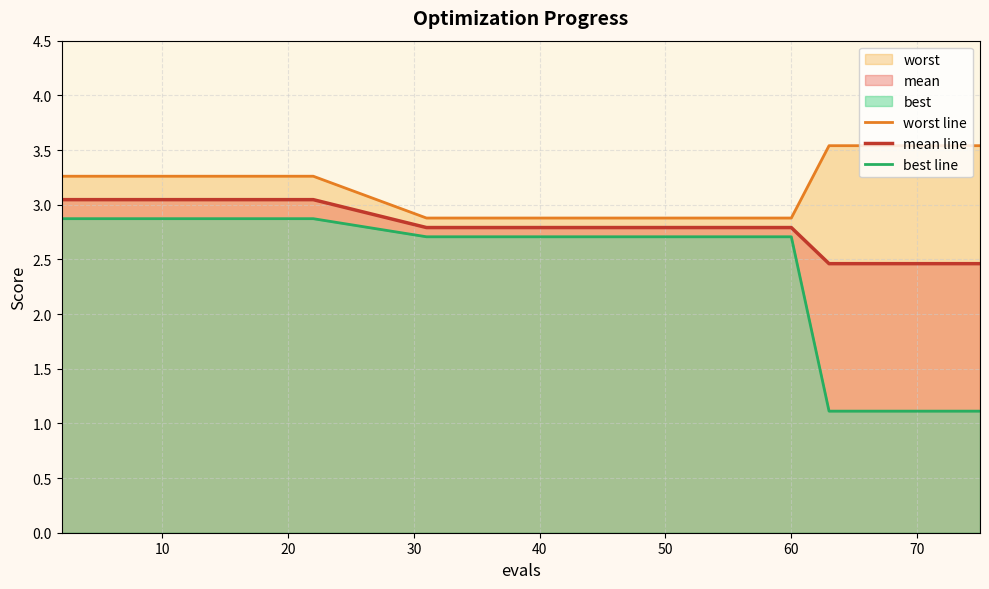

What is the lowest value of the mean line series?

2.5